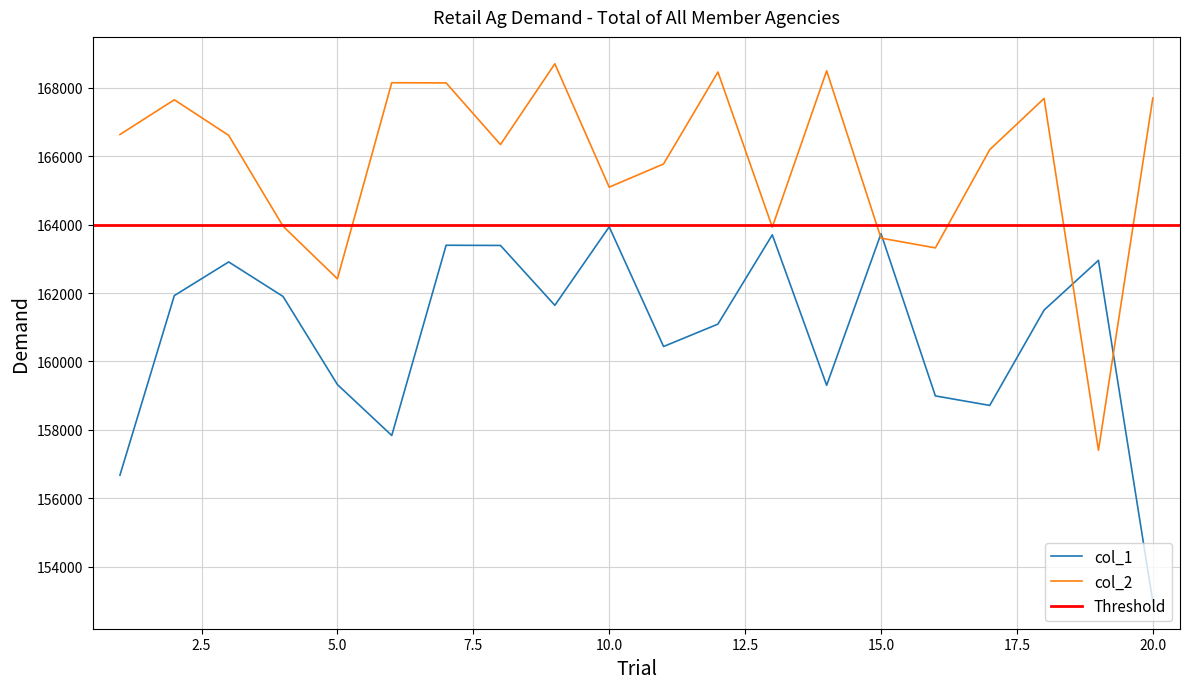

Rank the categories by col_1 value from highest to lowest.

10, 15, 13, 7, 8, 19, 3, 2, 4, 9, 18, 12, 11, 5, 14, 16, 17, 6, 1, 20